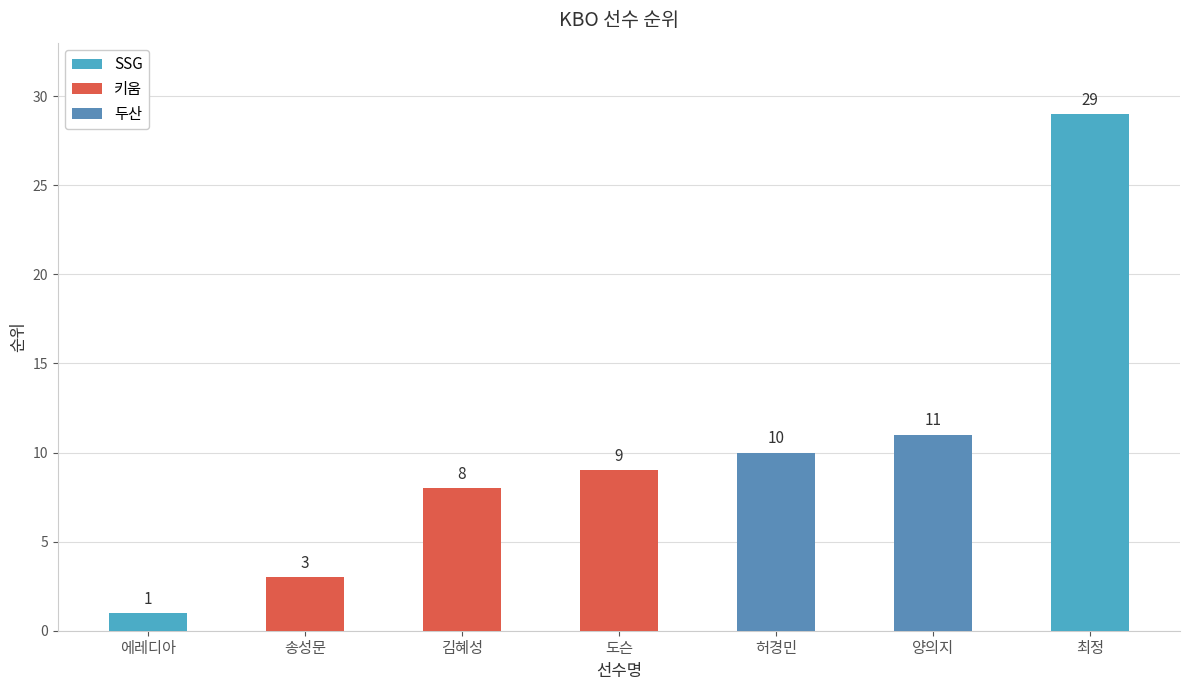

How many values are below 9?

3